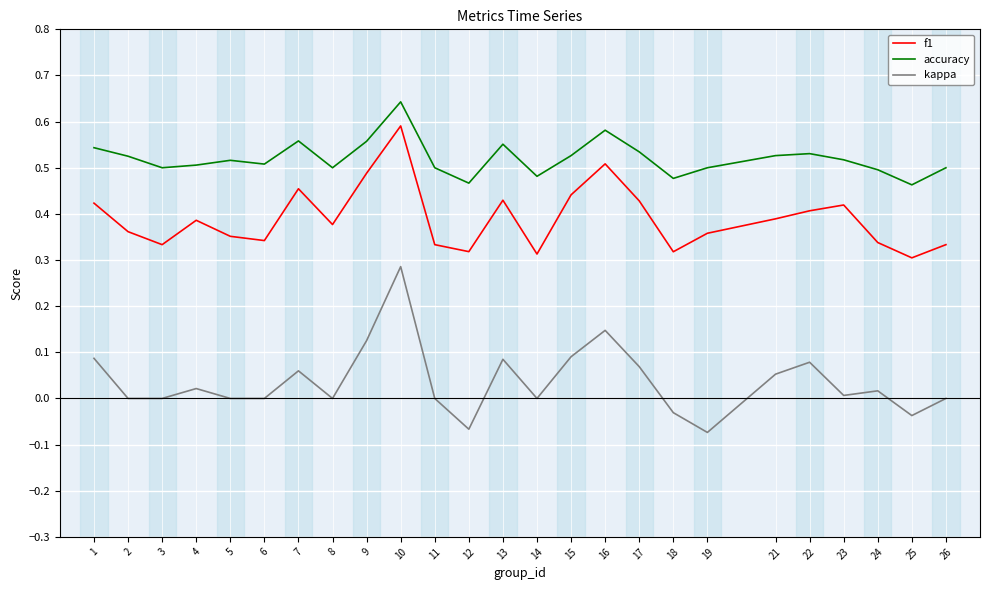

At how many categories does at least one series exceed 0?

25